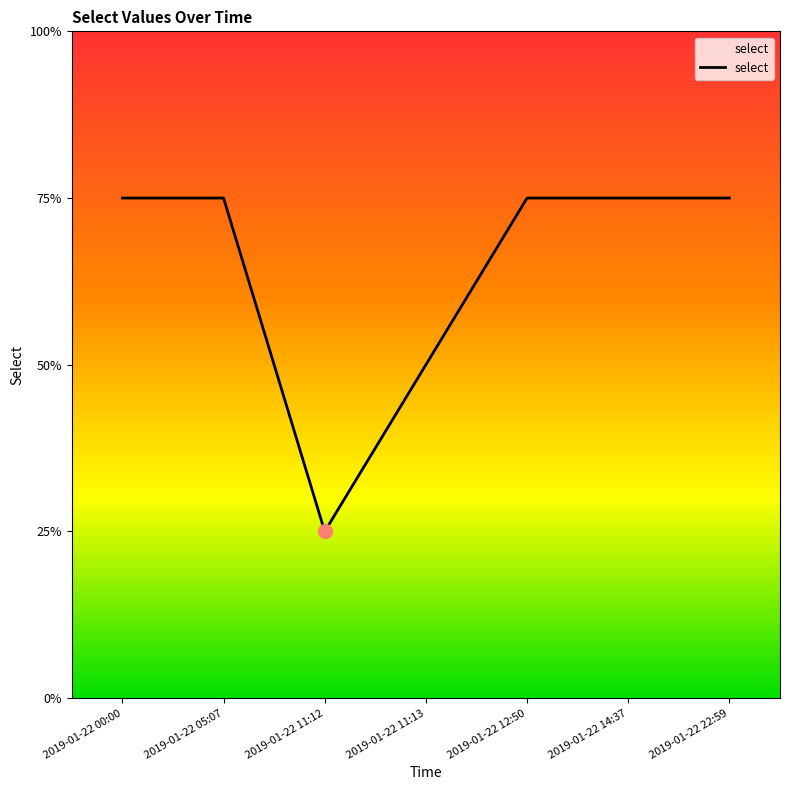

How many interior local valleys (lower than both neighbors) does the data have?

1